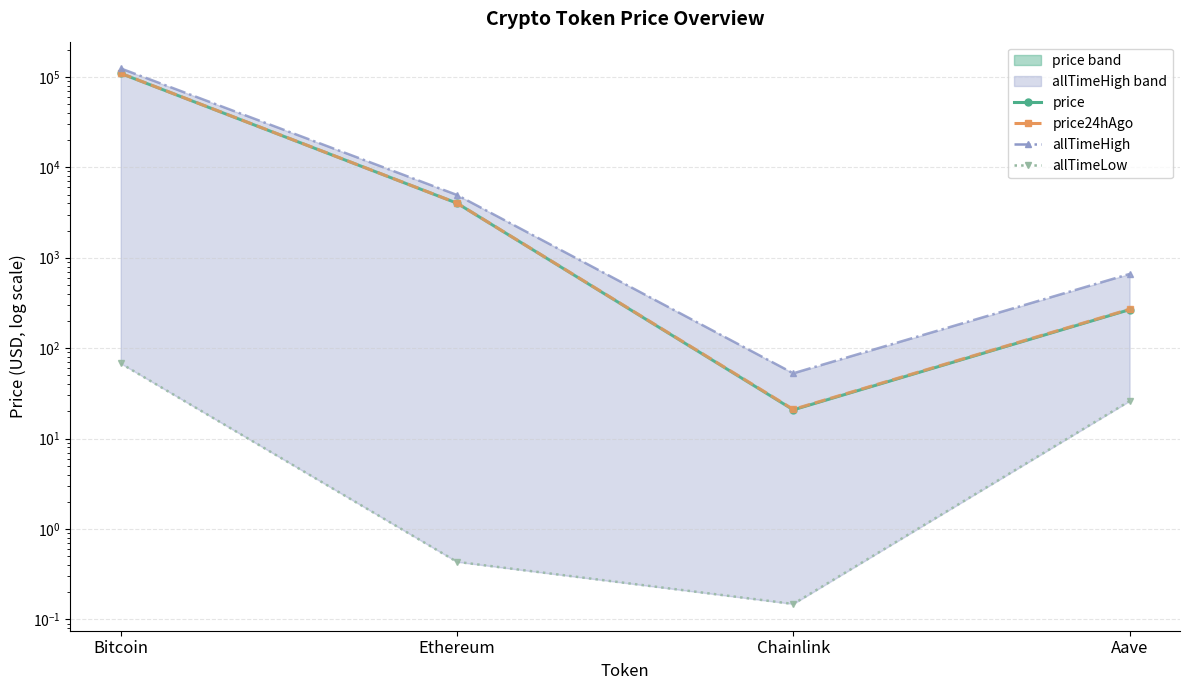

True or false: price and price24hAgo cross at least once.

False